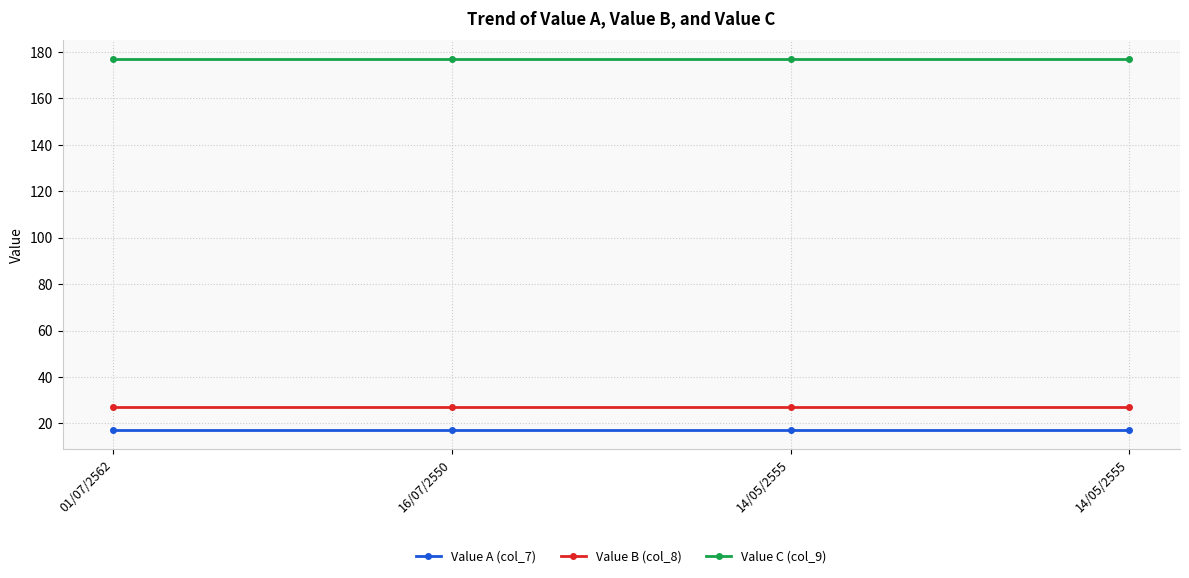

Rank the categories by Value A (col_7) value from highest to lowest.

01/07/2562, 16/07/2550, 14/05/2555, 14/05/2555